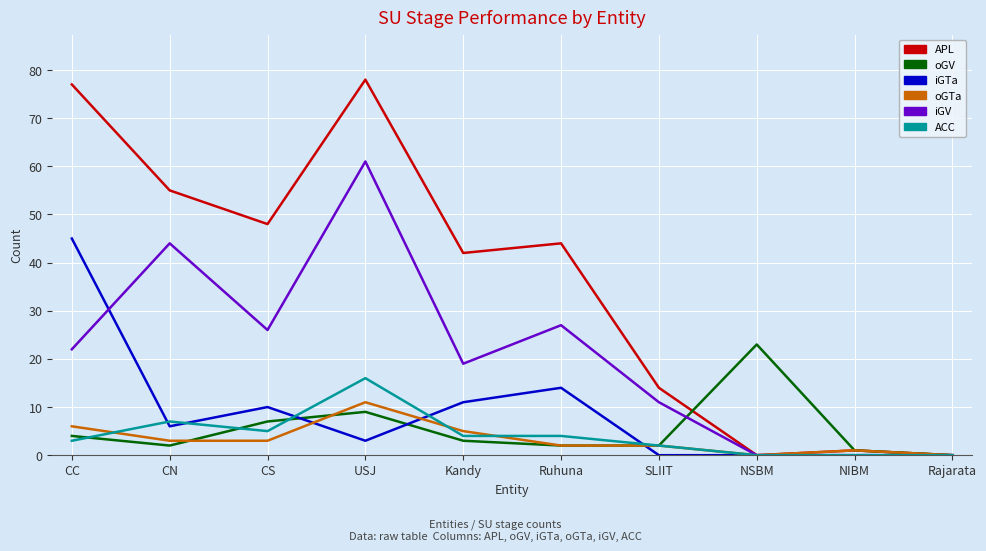

Which series changed the most between SLIIT and Rajarata?

APL